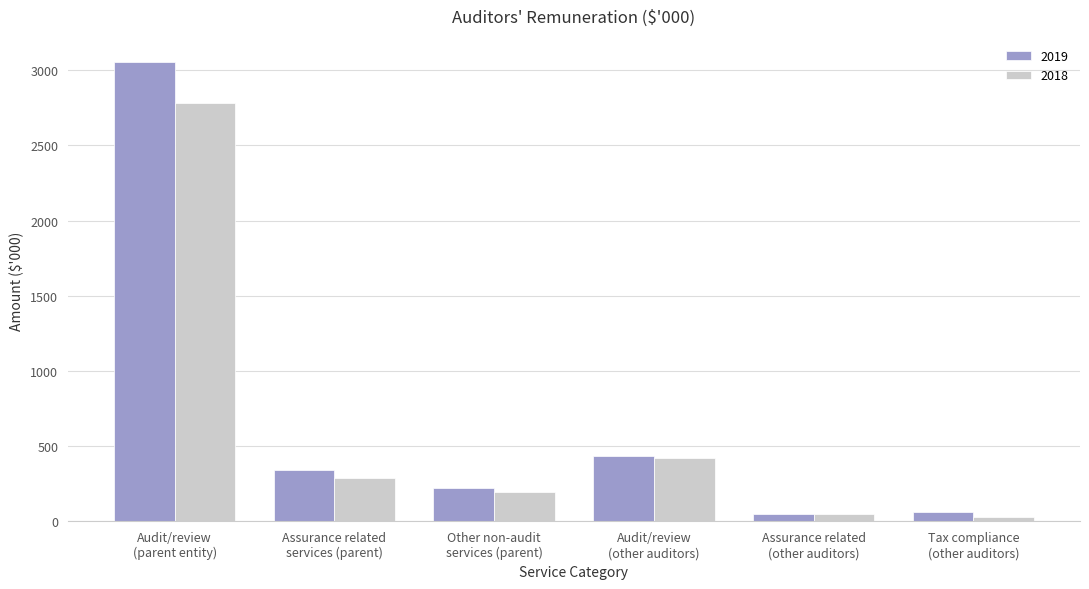

Which series has the largest range (max minus min)?

2019